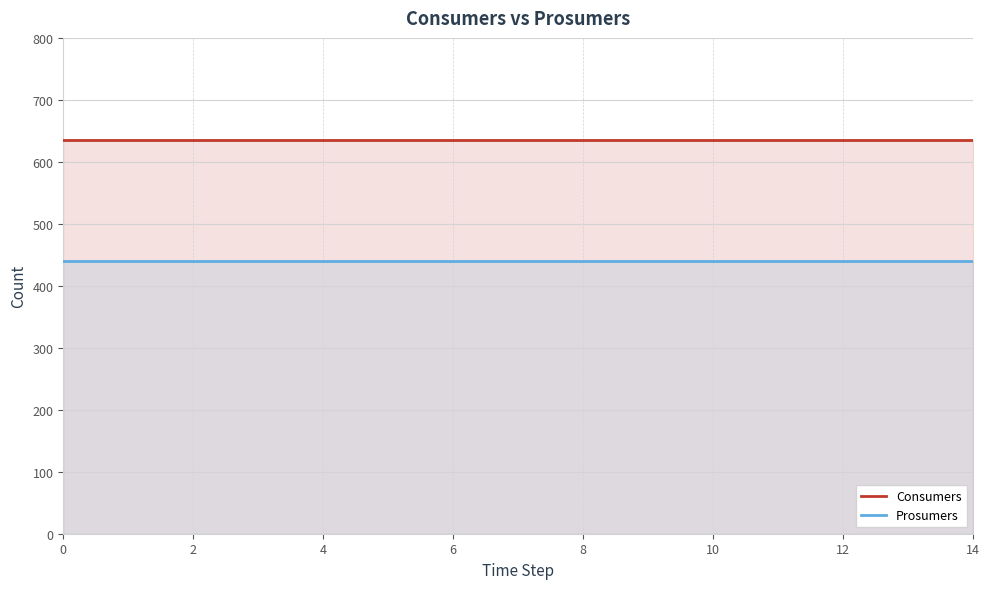

True or false: Prosumers has more than 1 points higher than both neighbors.

False